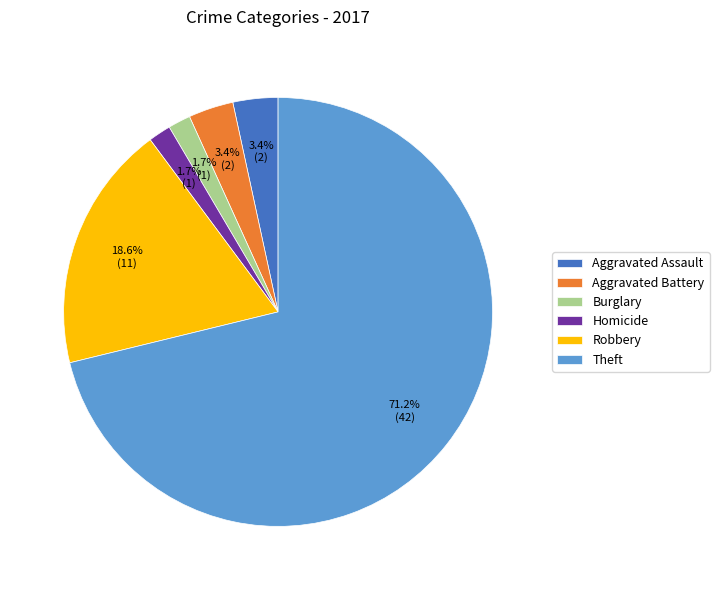

Count the number of slices in the pie.

6